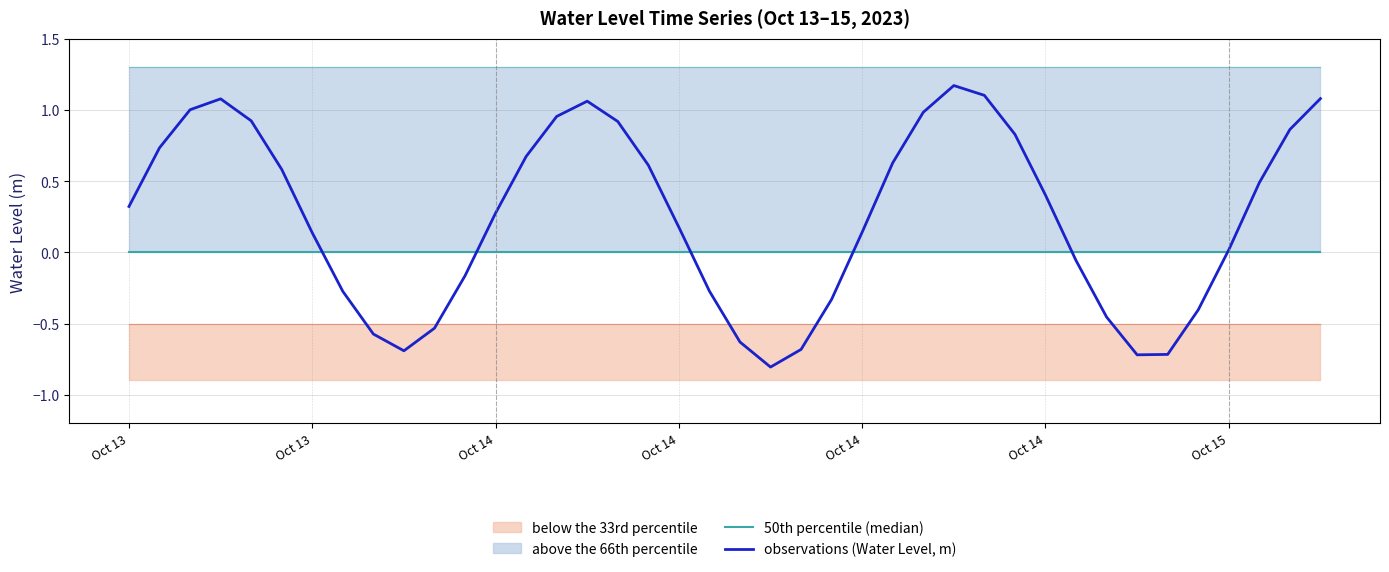

Reading left to right, what are all the values shown in this chart?

50th percentile (median): 0.0	0.0	0.0	0.0	0.0	0.0	0.0	0.0	0.0	0.0	0.0	0.0	0.0	0.0	0.0	0.0	0.0	0.0	0.0	0.0	0.0	0.0	0.0	0.0	0.0	0.0	0.0	0.0	0.0	0.0	0.0	0.0	0.0	0.0	0.0	0.0	0.0	0.0	0.0	0.0
observations (Water Level, m): 0.3	0.7	1.0	1.1	0.9	0.6	0.1	-0.3	-0.6	-0.7	-0.5	-0.2	0.3	0.7	1.0	1.1	0.9	0.6	0.2	-0.3	-0.6	-0.8	-0.7	-0.3	0.1	0.6	1.0	1.2	1.1	0.8	0.4	-0.1	-0.5	-0.7	-0.7	-0.4	0.0	0.5	0.9	1.1